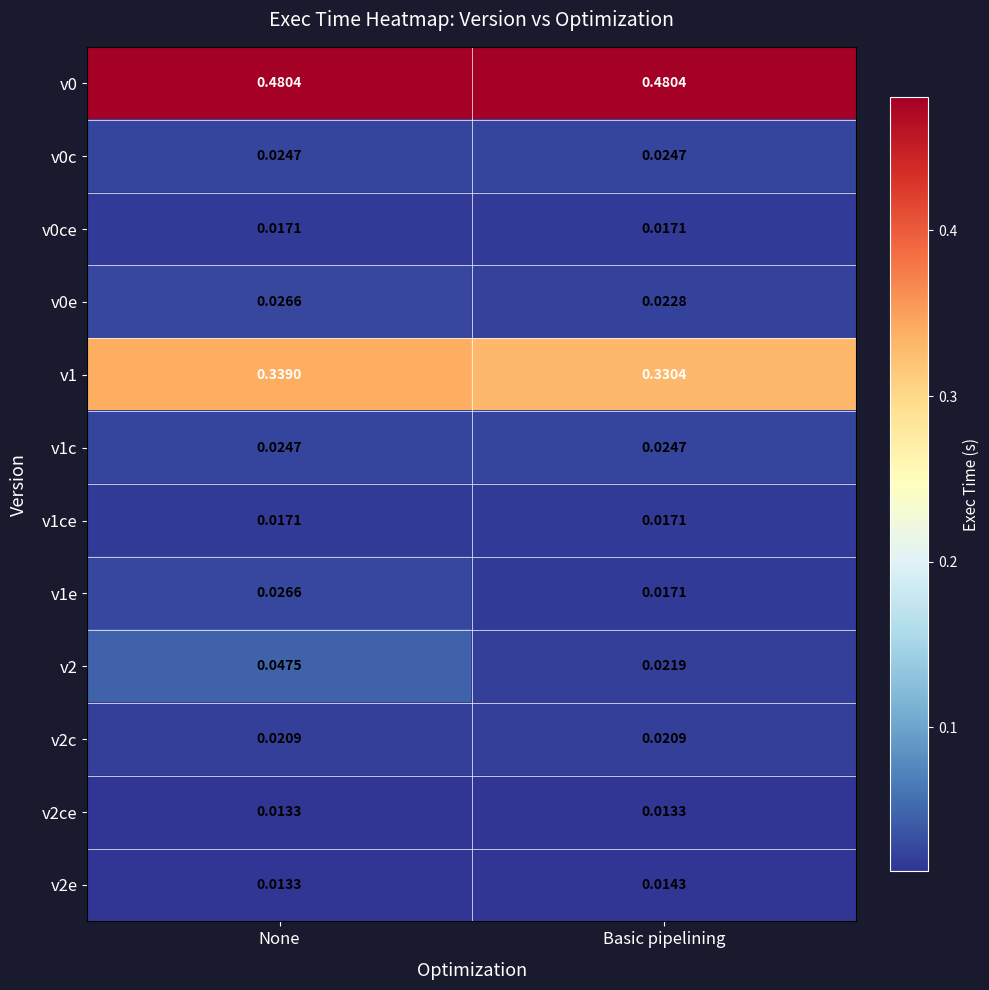

At how many categories does at least one series exceed 0?

2